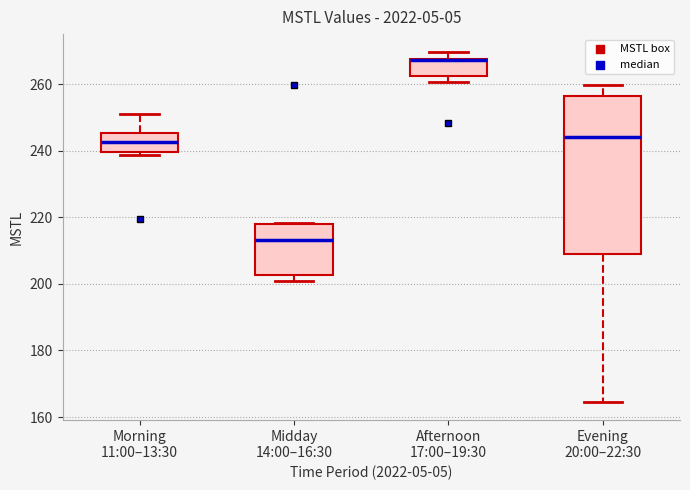

Reading left to right, read every box against the y-axis: the position of its median line, the range the box covers, and the ends of its whiskers. The values are not printed on the chart, so give them approximately, as read against the axis.

Morning 11:00–13:30: median 242, box 240 to 246, whiskers 238 to 250
Midday 14:00–16:30: median 214, box 202 to 218, whiskers 200 to 218
Afternoon 17:00–19:30: median 268 (drawn on the box's upper edge), box 262 to 268, whiskers 260 to 270
Evening 20:00–22:30: median 244, box 210 to 256, whiskers 164 to 260